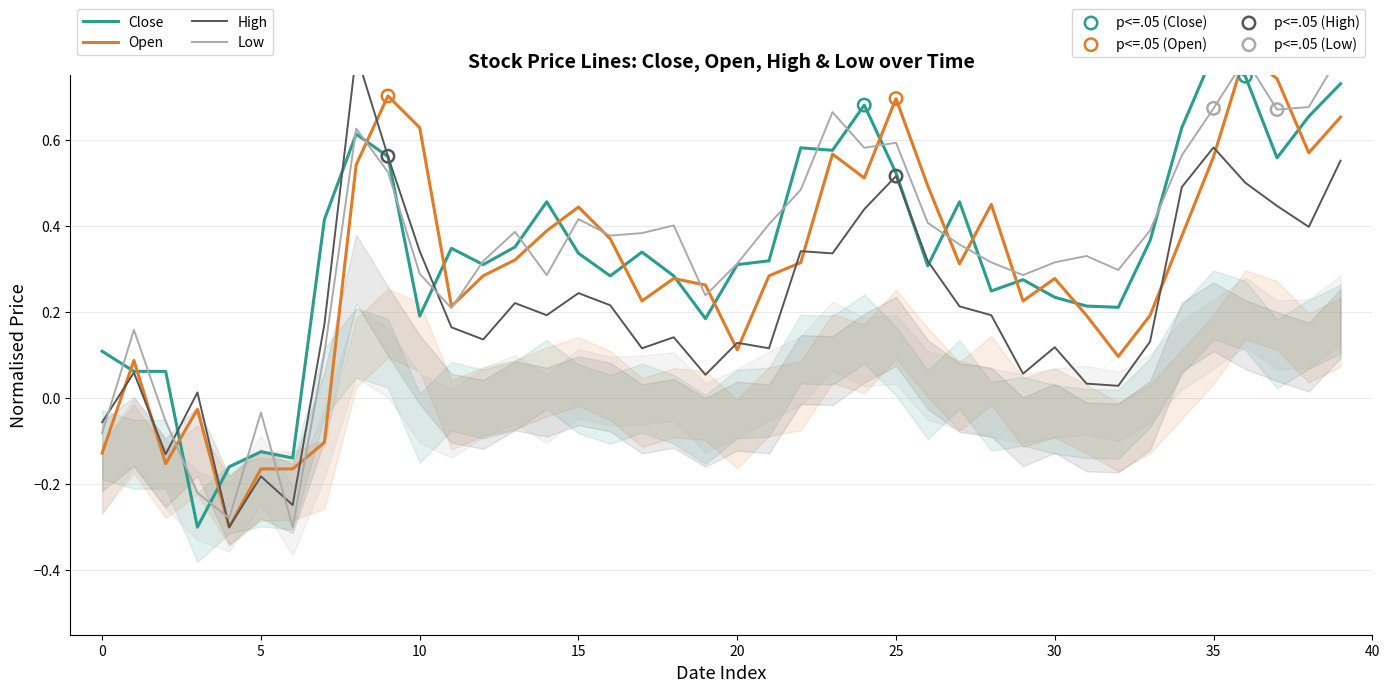

Which series has the largest total across all categories?

Low